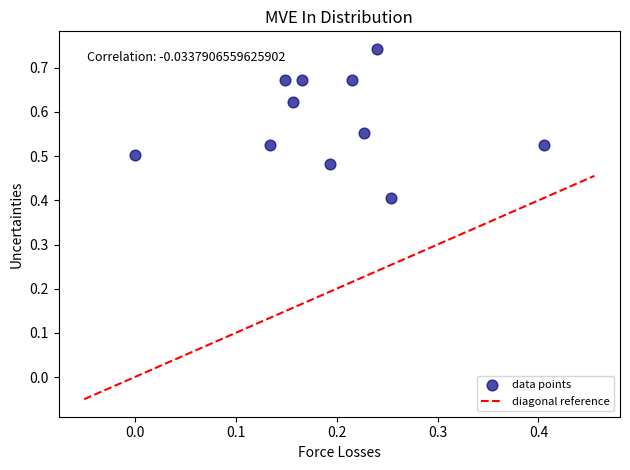

What Y value in the scatter plot is closest to 0?

0.4